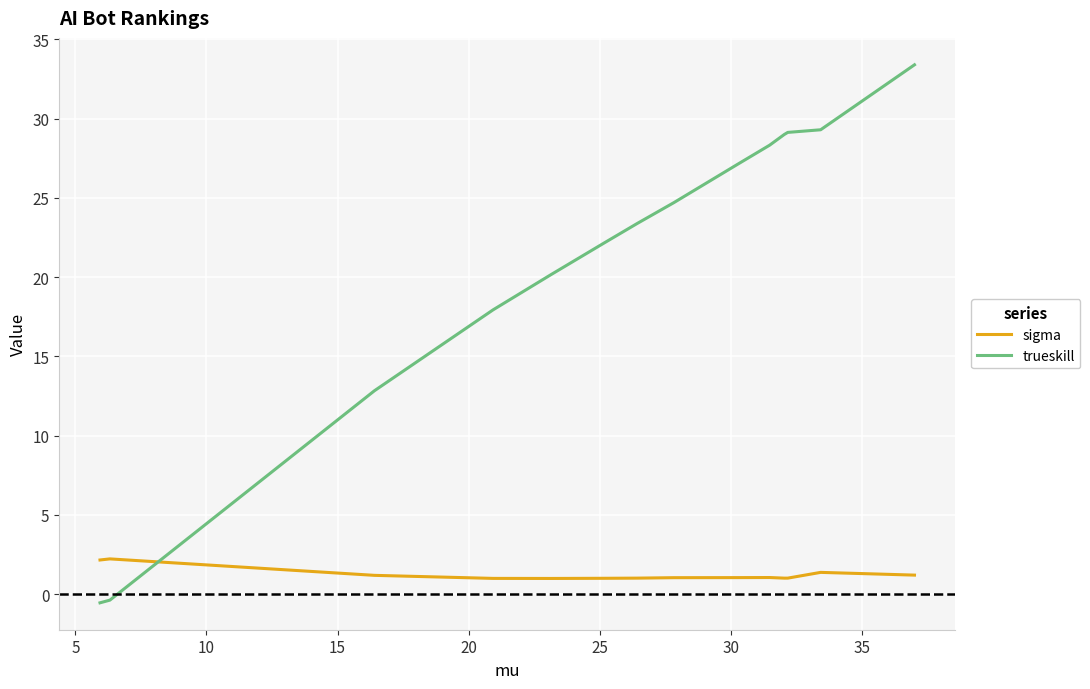

Which series has the largest range (max minus min)?

trueskill